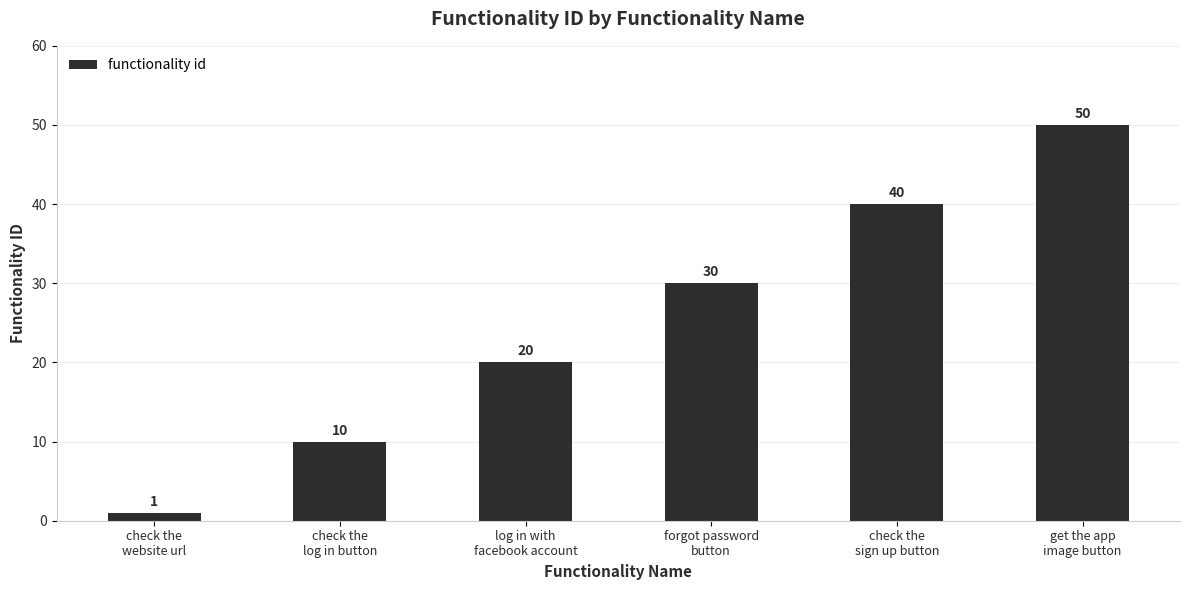

What is the smallest value displayed?

1